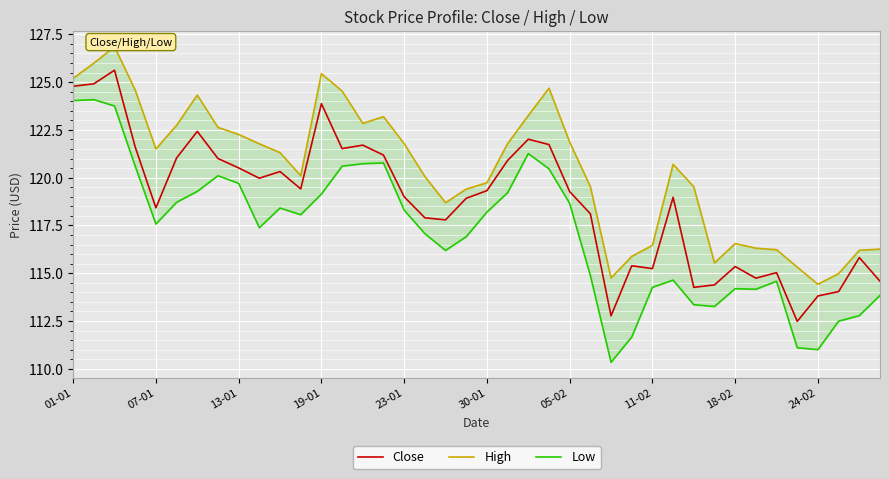

The Close series shows 124.8 at 01-01. True or false?

True